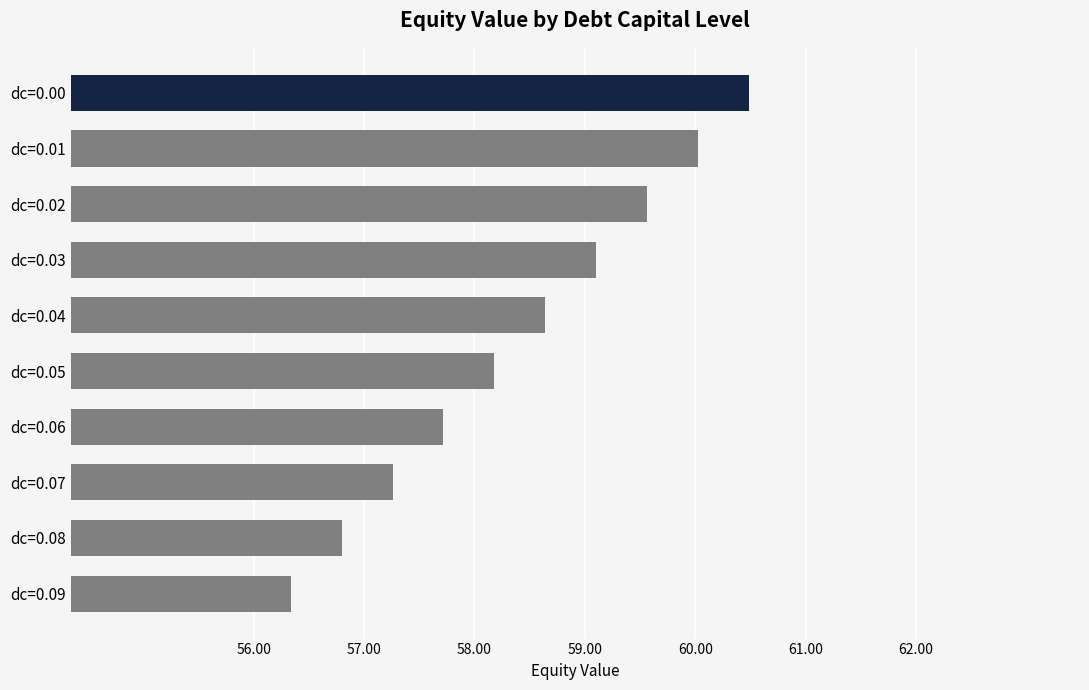

What is the value of the 8th bar from the top?

57.3